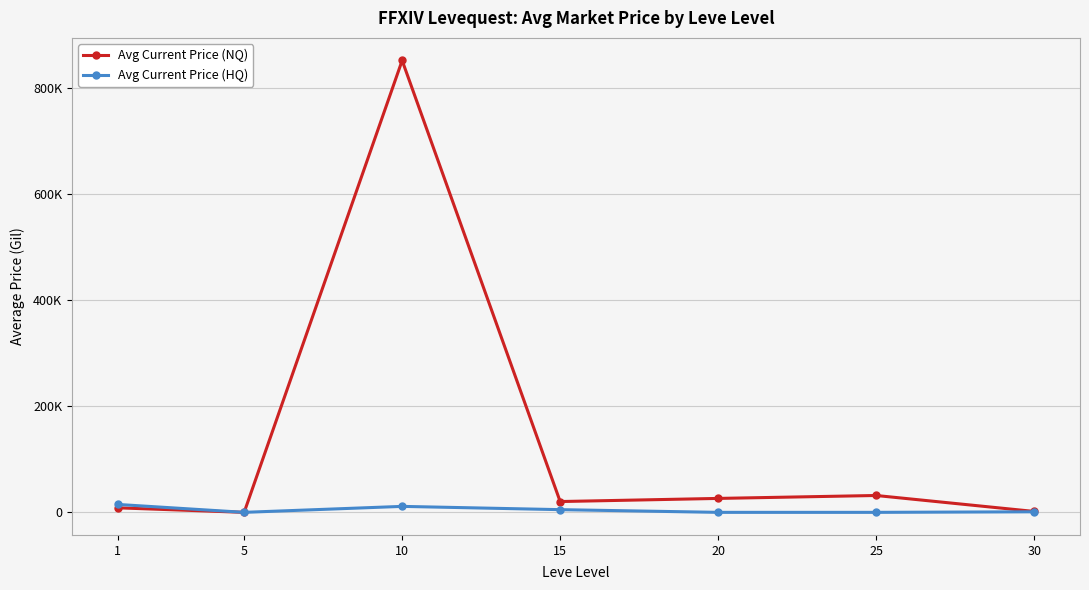

List the labels in order of Avg Current Price (NQ) value, smallest first.

5, 30, 1, 15, 20, 25, 10